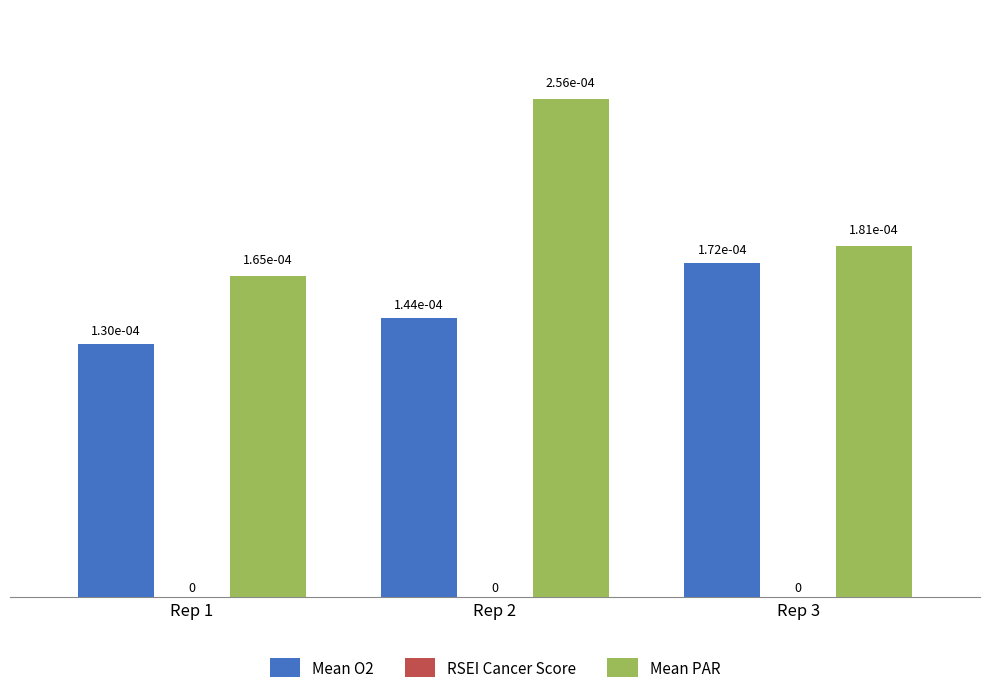

Count the number of categories in the chart.

3